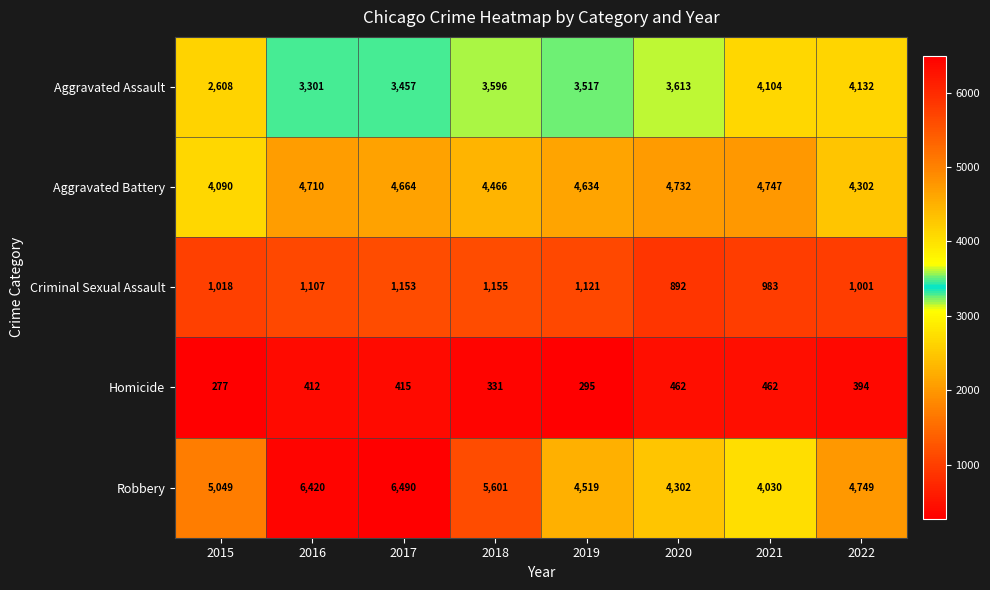

At how many categories does at least one series exceed 6349?

2